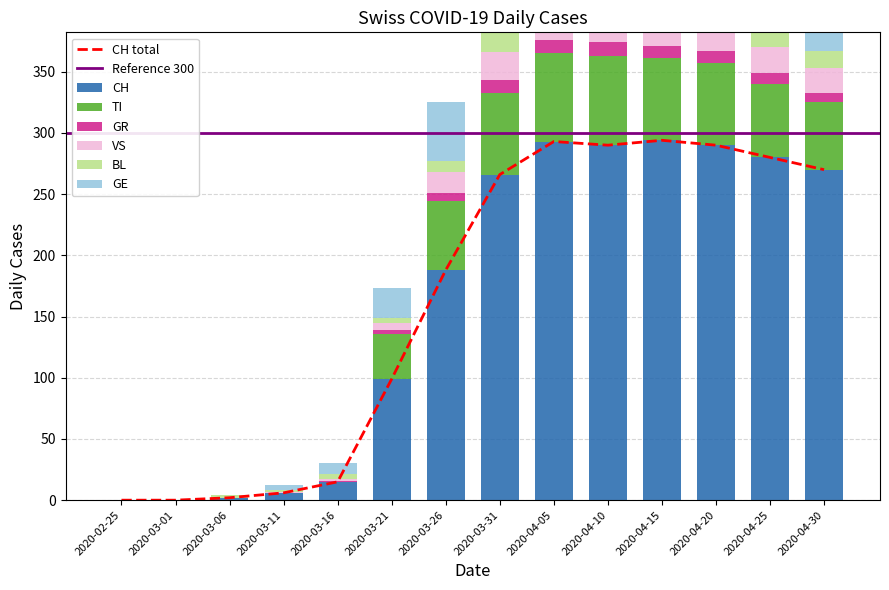

What is the greatest value displayed?

294